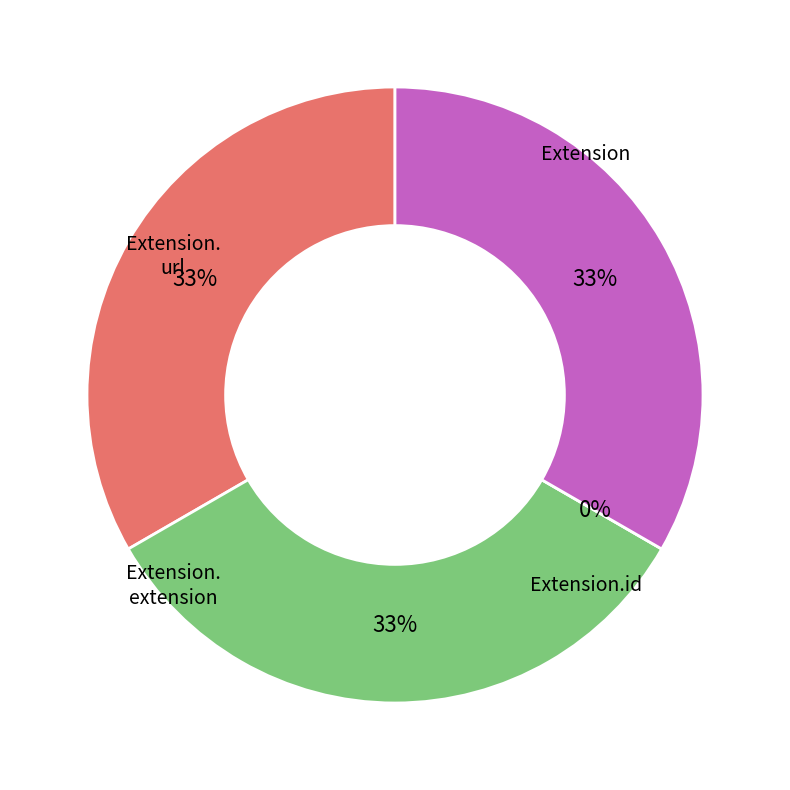

Does Extension.url account for over 50% of the chart?

No